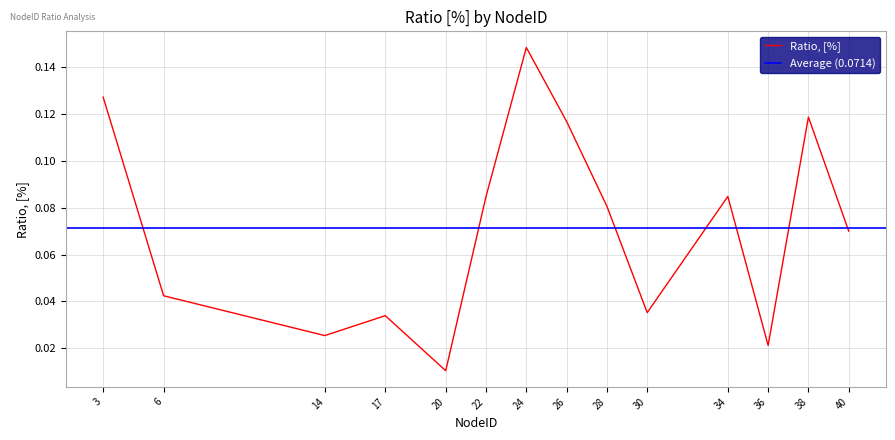

What is the difference between the maximum and minimum values?

0.1